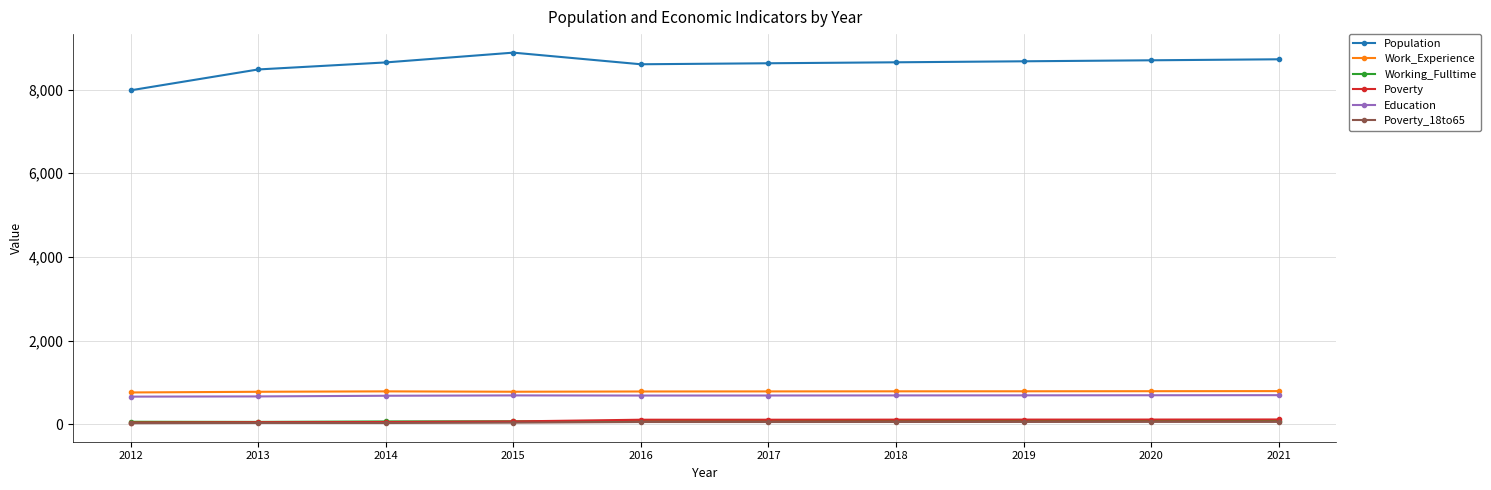

What is the value of the Work_Experience point at the 7th from the left?

785